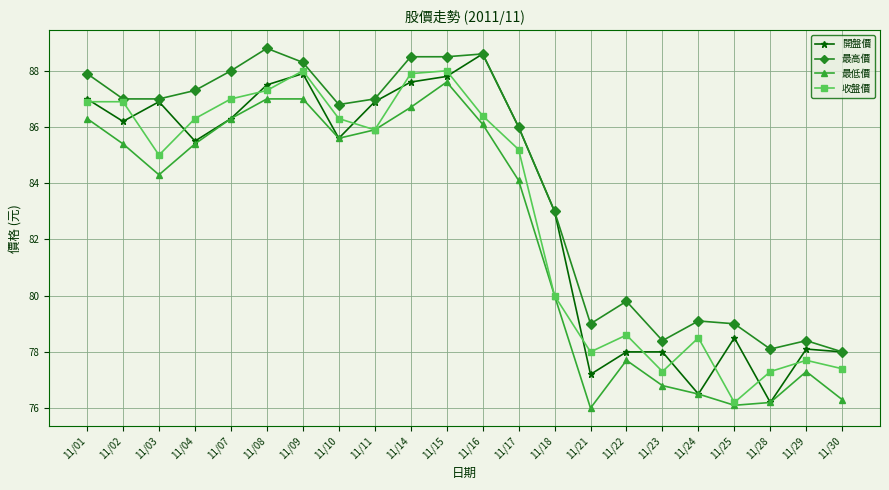

What is the spread (max minus min) of values at 11/24?

2.6